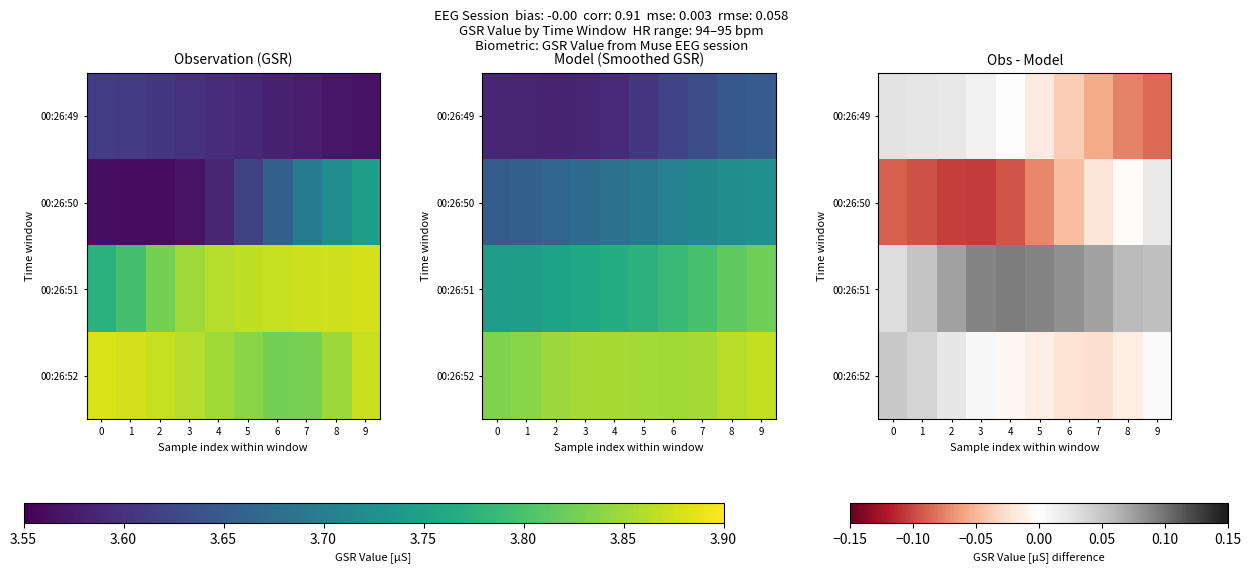

Rank the series by their maximum value, from highest to lowest.

00:26:51, 00:26:52, 00:26:49, 00:26:50